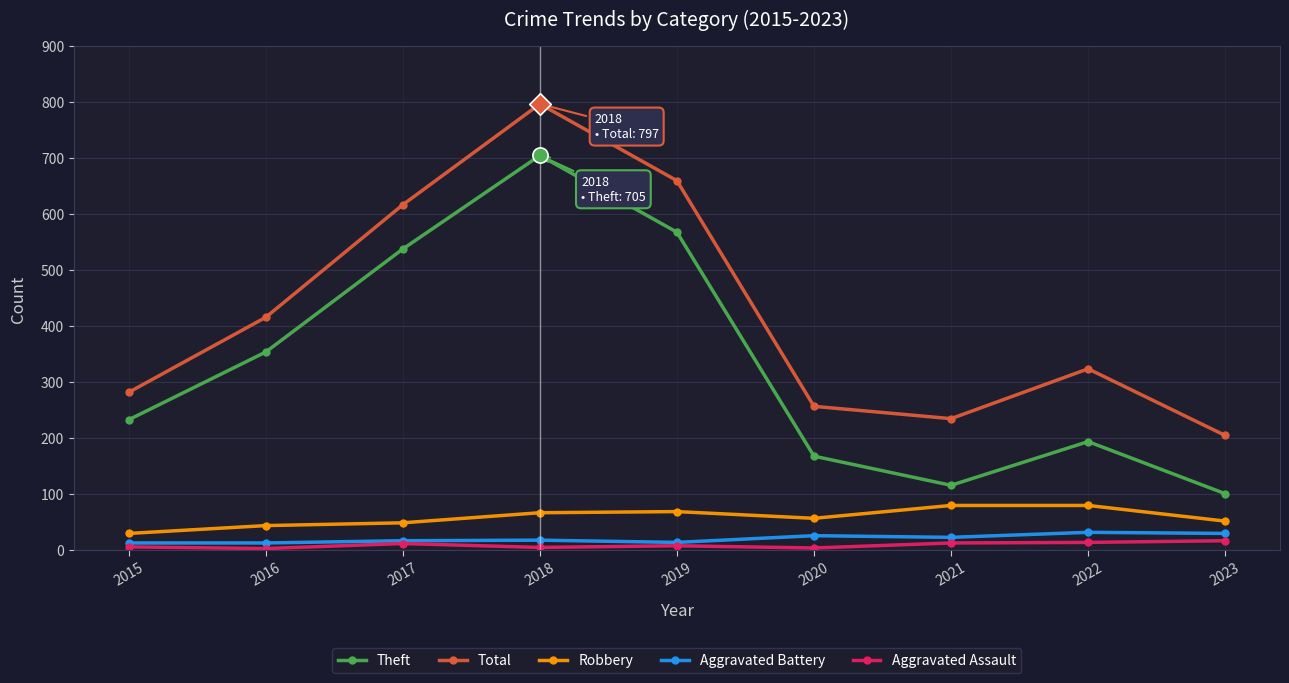

Which series has the largest range (max minus min)?

Theft